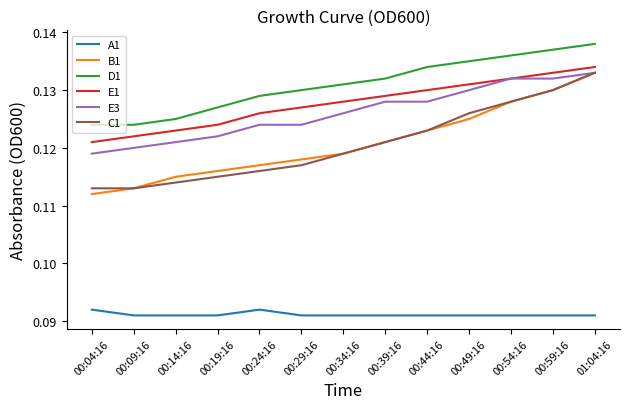

True or false: C1 and A1 intersect in this chart.

False